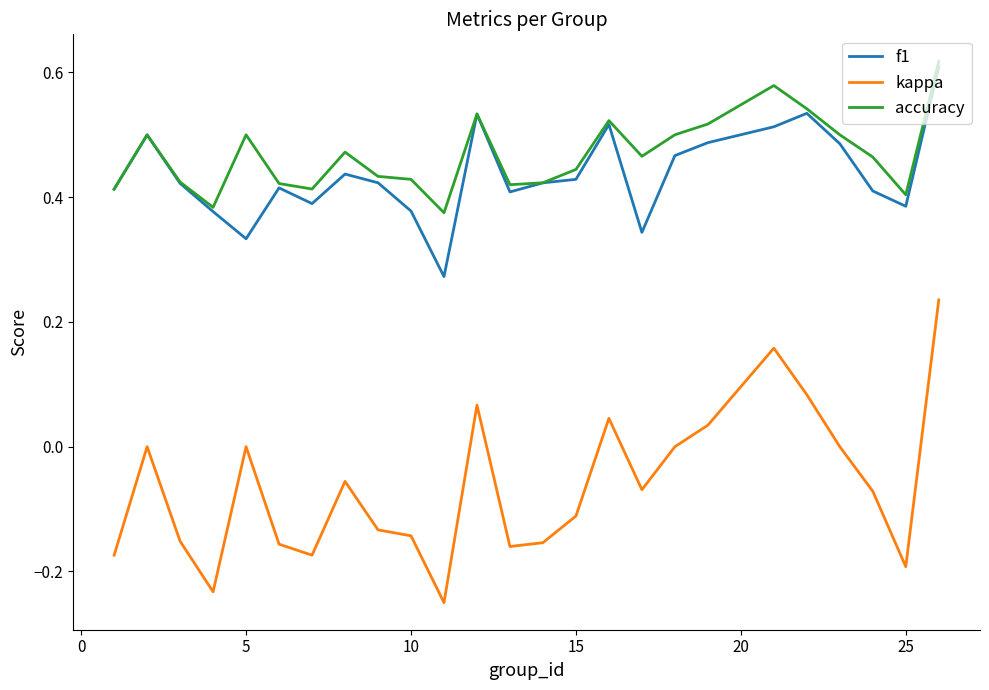

At how many categories does at least one series exceed 0?

25